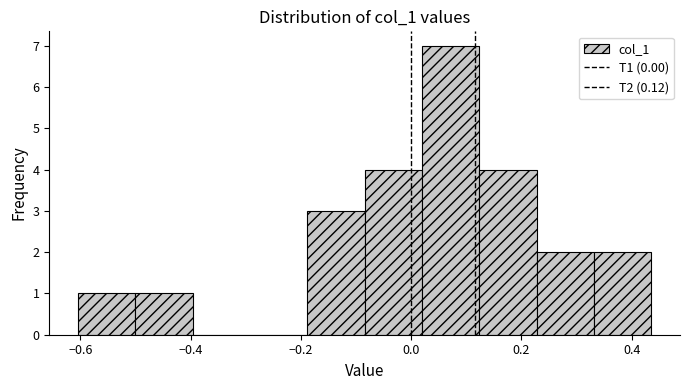

Which range on the x-axis has the tallest bar?

0.02 to 0.12